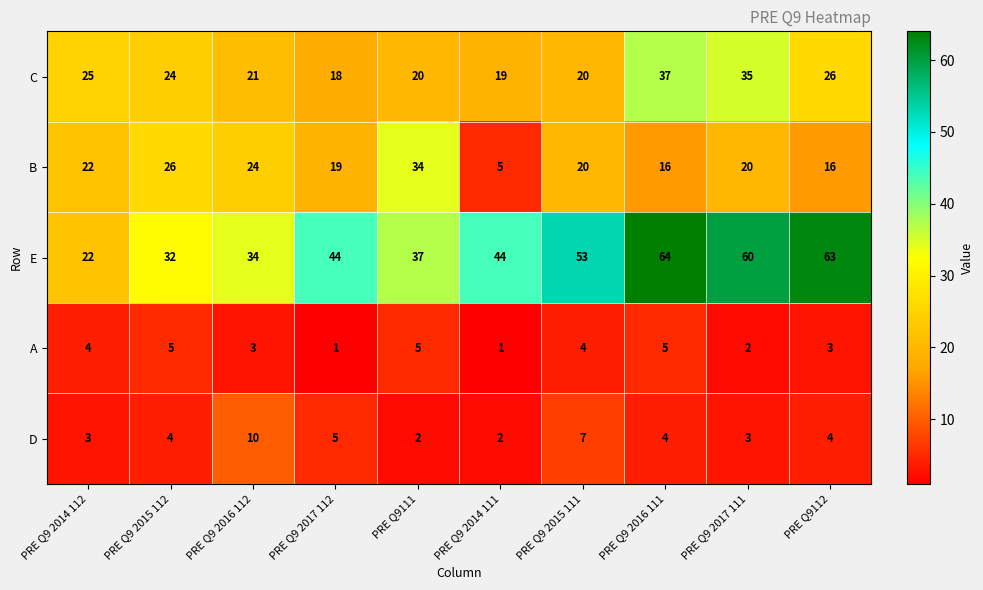

Which series has the largest range (max minus min)?

E